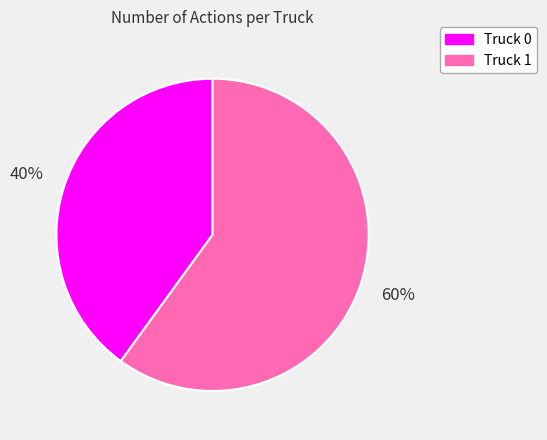

Is it true that Truck 1 is 67% of the pie?

False